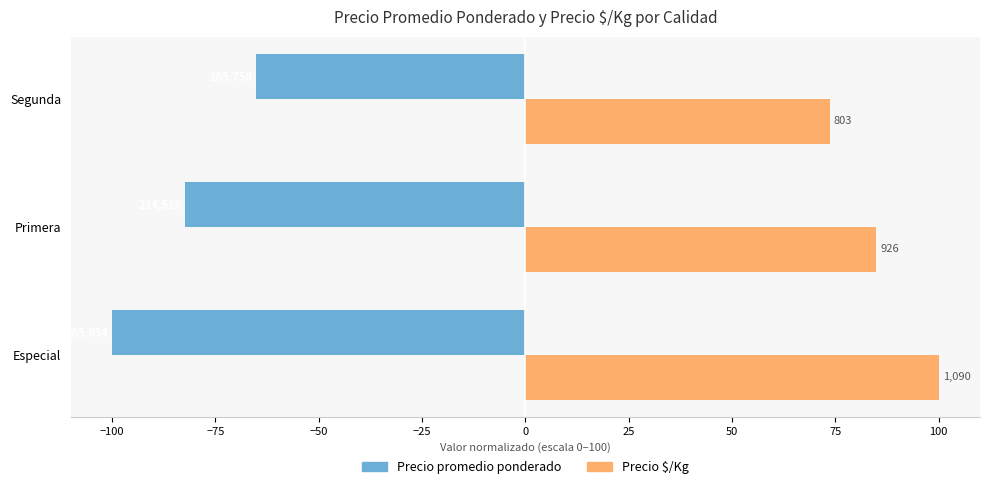

What are all the series names shown in the legend?

Precio promedio ponderado, Precio $/Kg